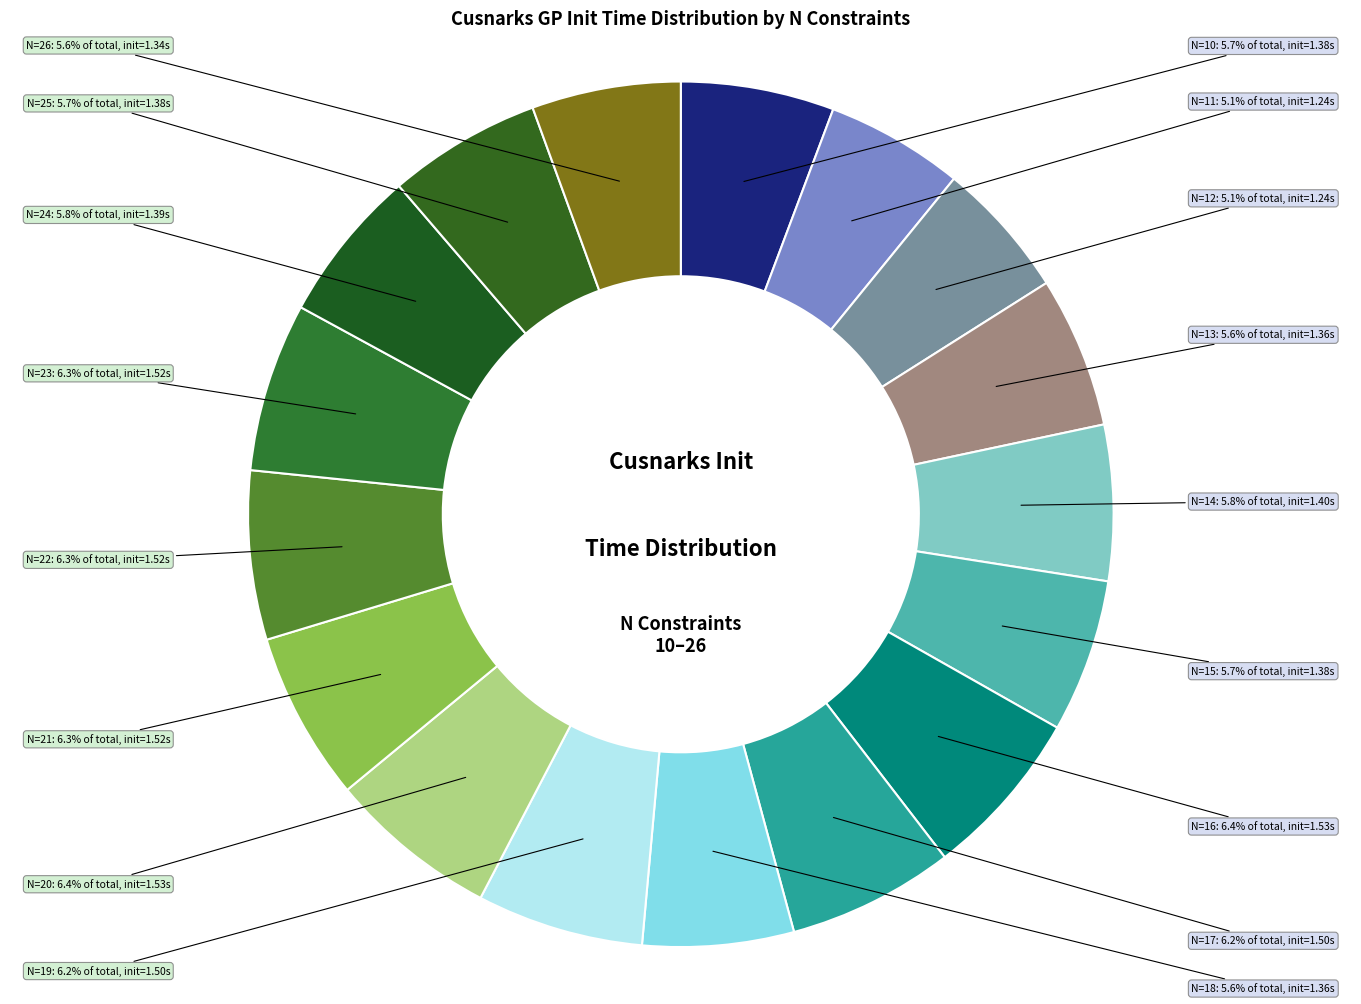

Approximately how many times larger is the value at N=16 compared to N=22?

1.0